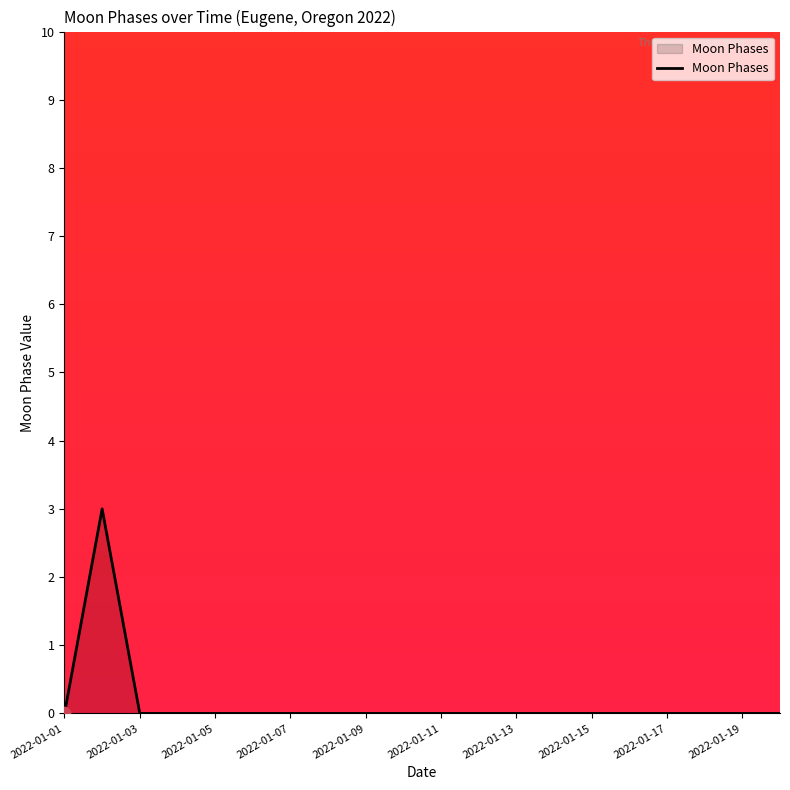

What is the maximum value shown in the chart?

3